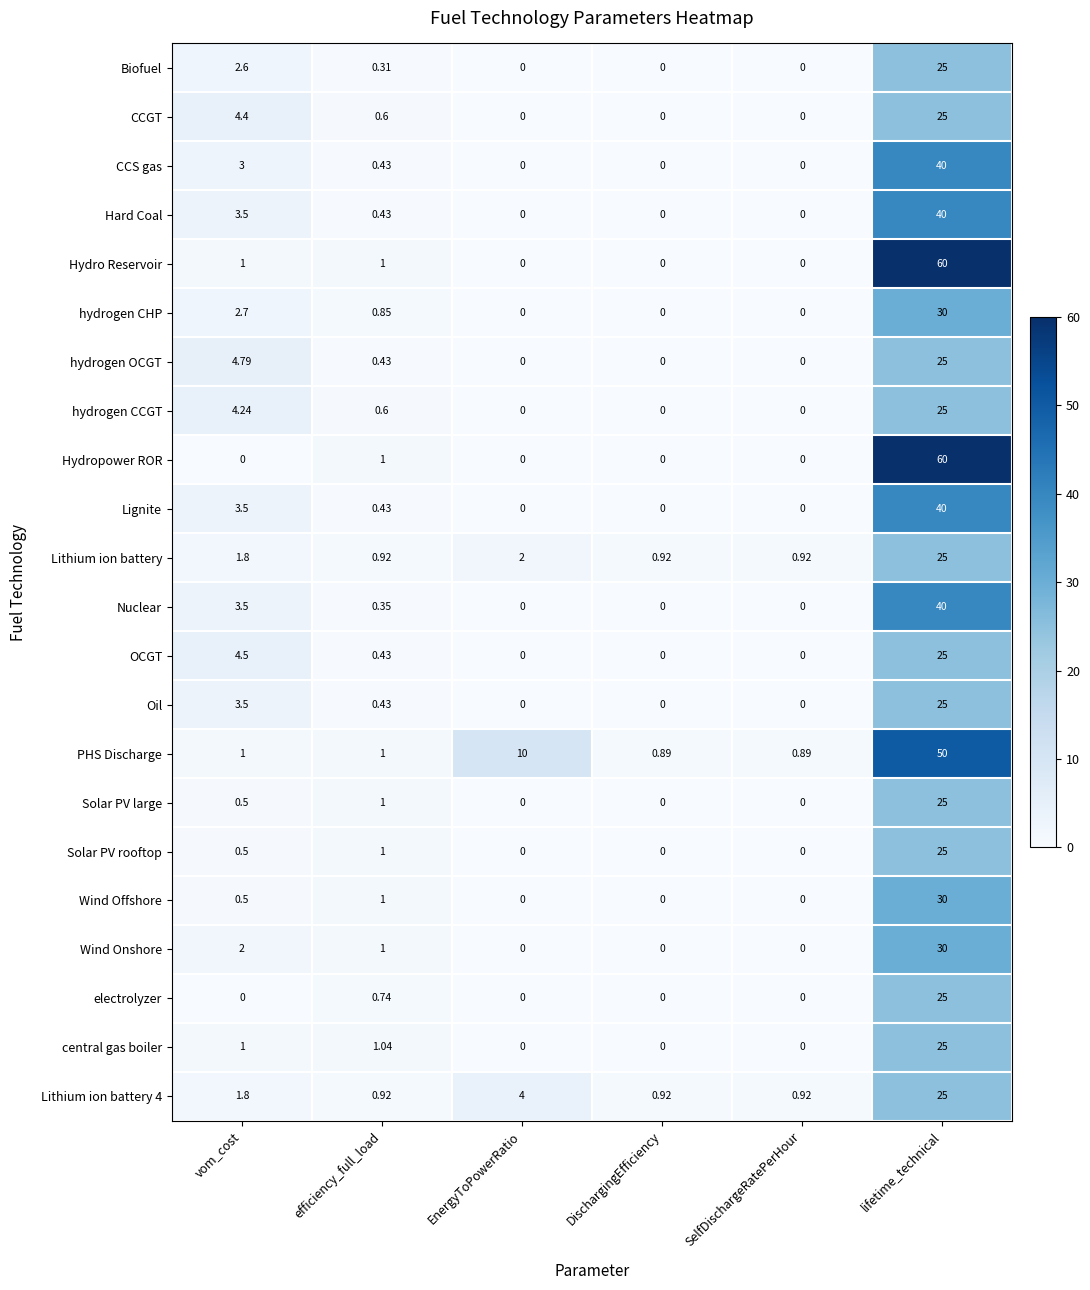

At which category is the sum across all series the highest?

lifetime_technical